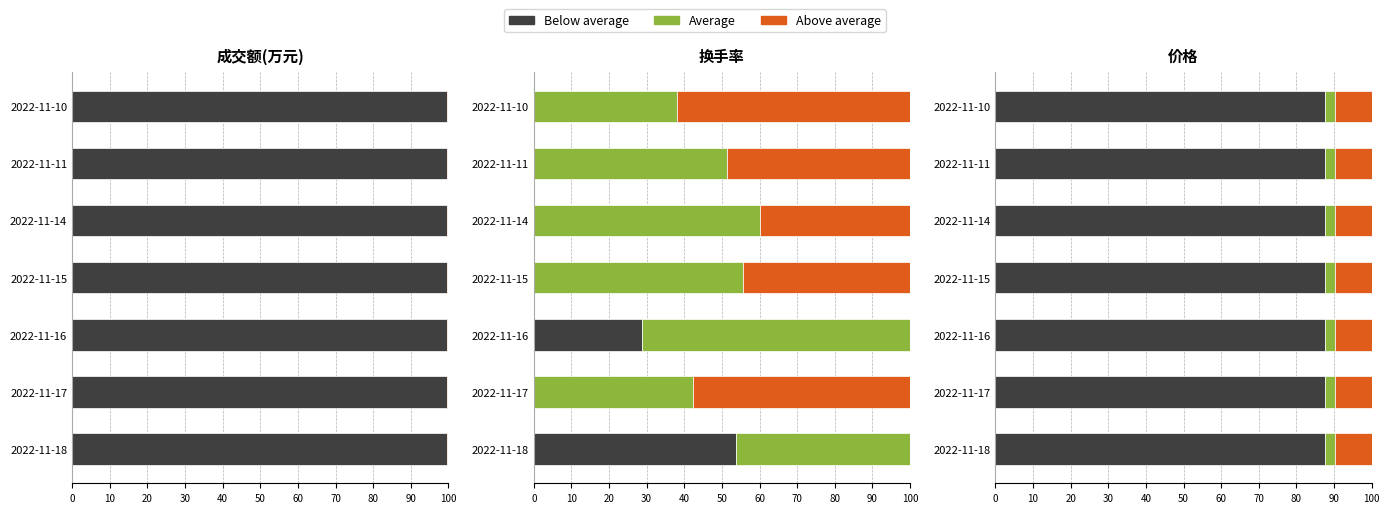

The value of Below average at 2022-11-16 is 59.1. True or false?

False